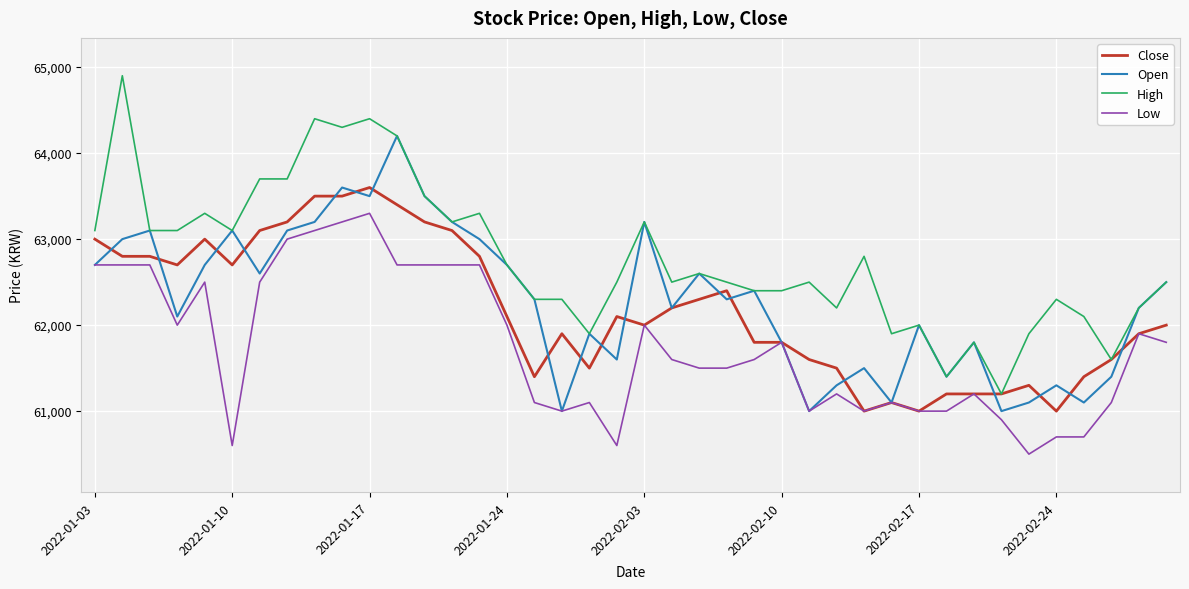

Which series has the largest range (max minus min)?

High